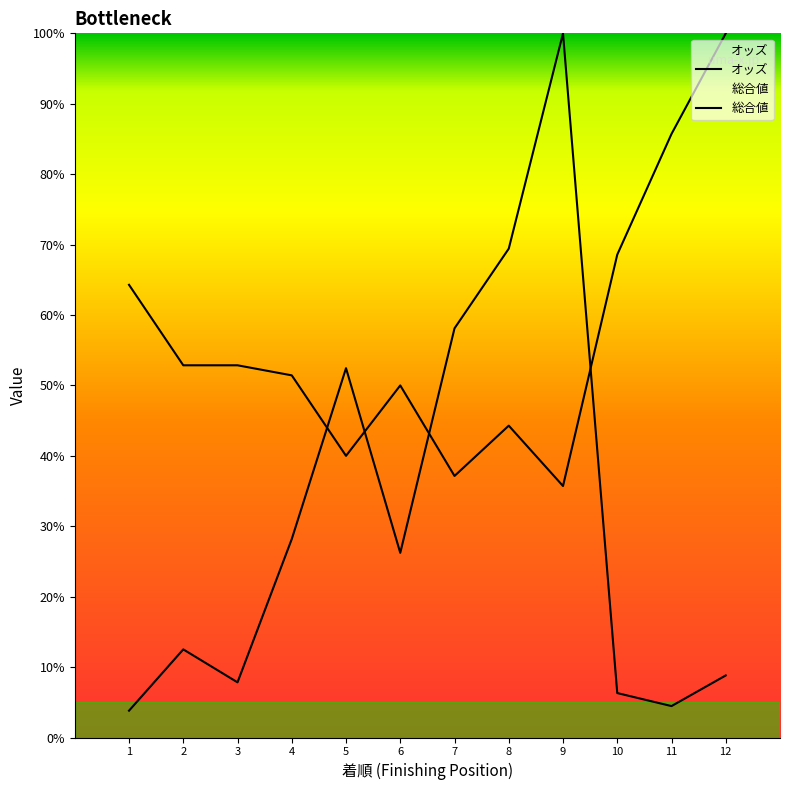

How many categories are shown in the chart?

12